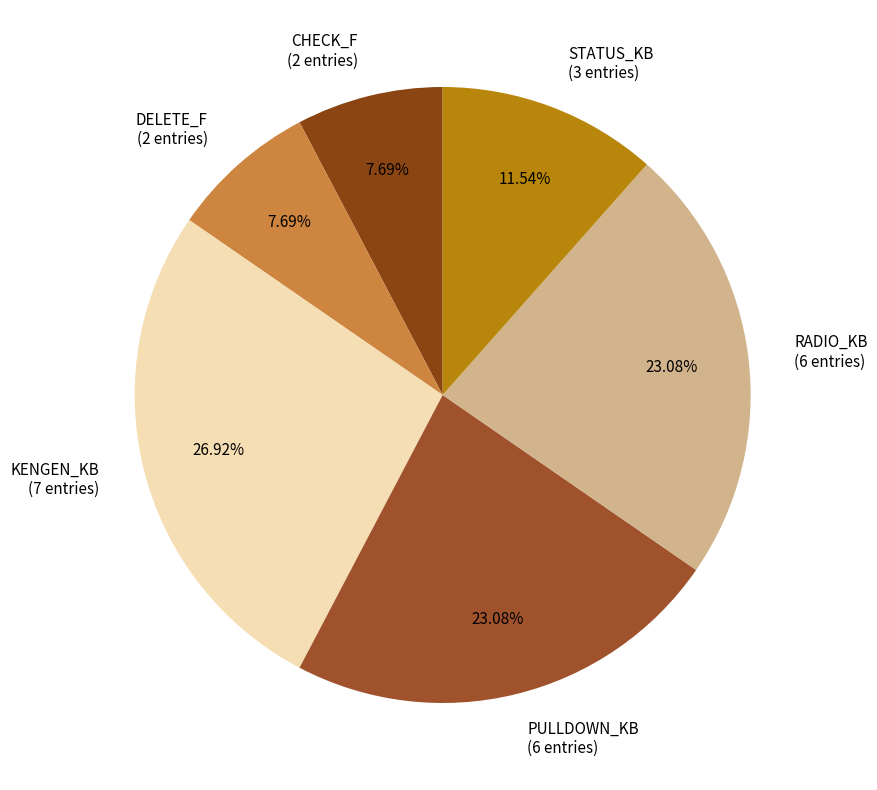

The CHECK_F slice represents 21% of the pie. True or false?

False